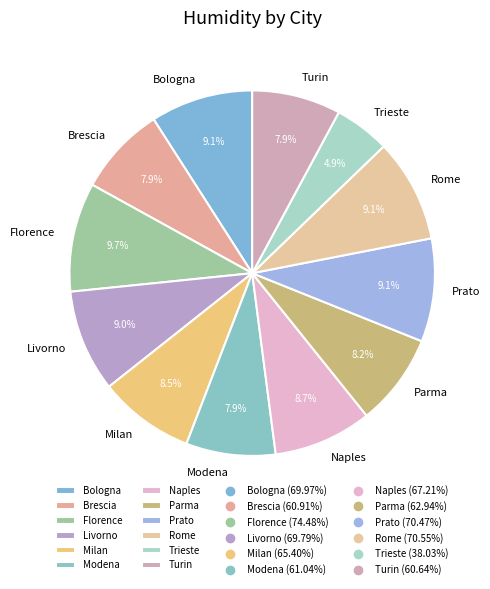

What percentage is the Trieste slice, to the nearest percent?

5%